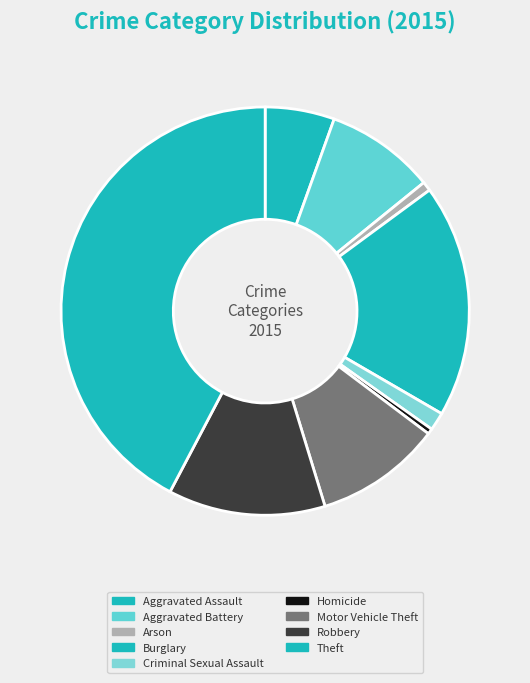

To the nearest percent, what percentage of the pie is Theft?

42%